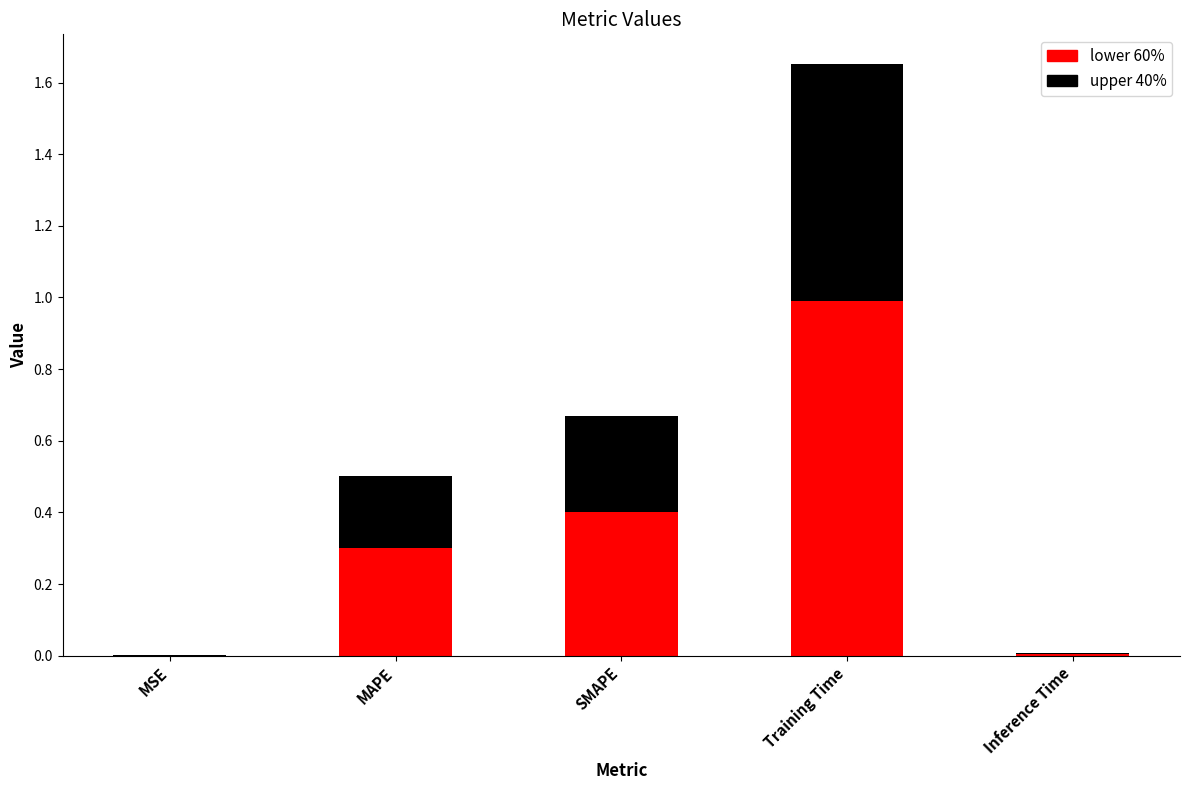

What is the total value across all series at Training Time?

1.7